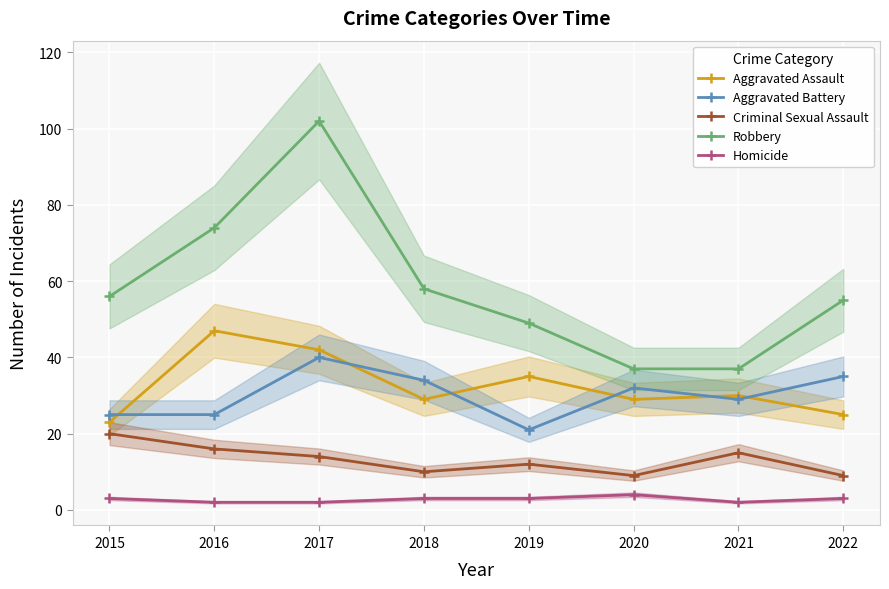

What is the minimum value for Aggravated Battery?

21